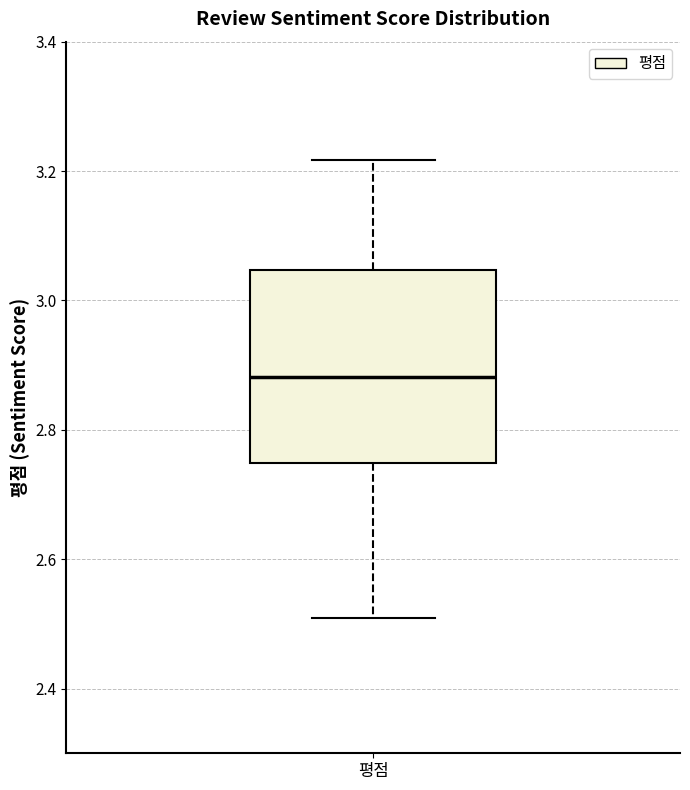

Transcribe this box plot: give where the median line is, the range the box spans, and where the two whiskers end, as read against the y-axis. The values are not printed on the chart, so give them approximately, as read against the axis.

median 2.88, box 2.74 to 3.04, whiskers 2.50 to 3.22